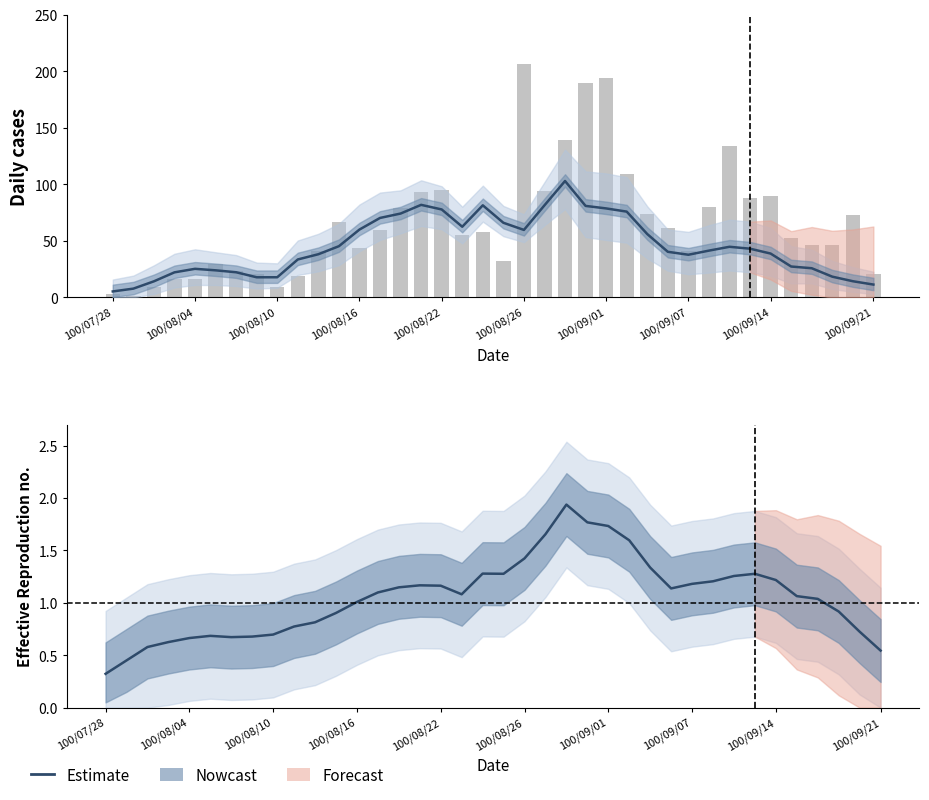

What is the difference between the maximum and second lowest values in the col_8 (counts) series?

203.0